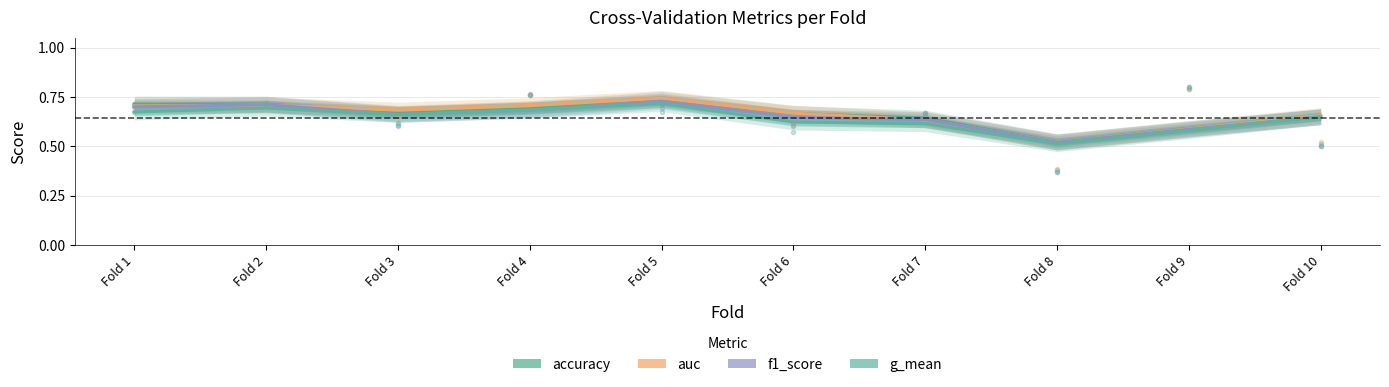

Which label corresponds to the largest value in the chart?

Fold 5